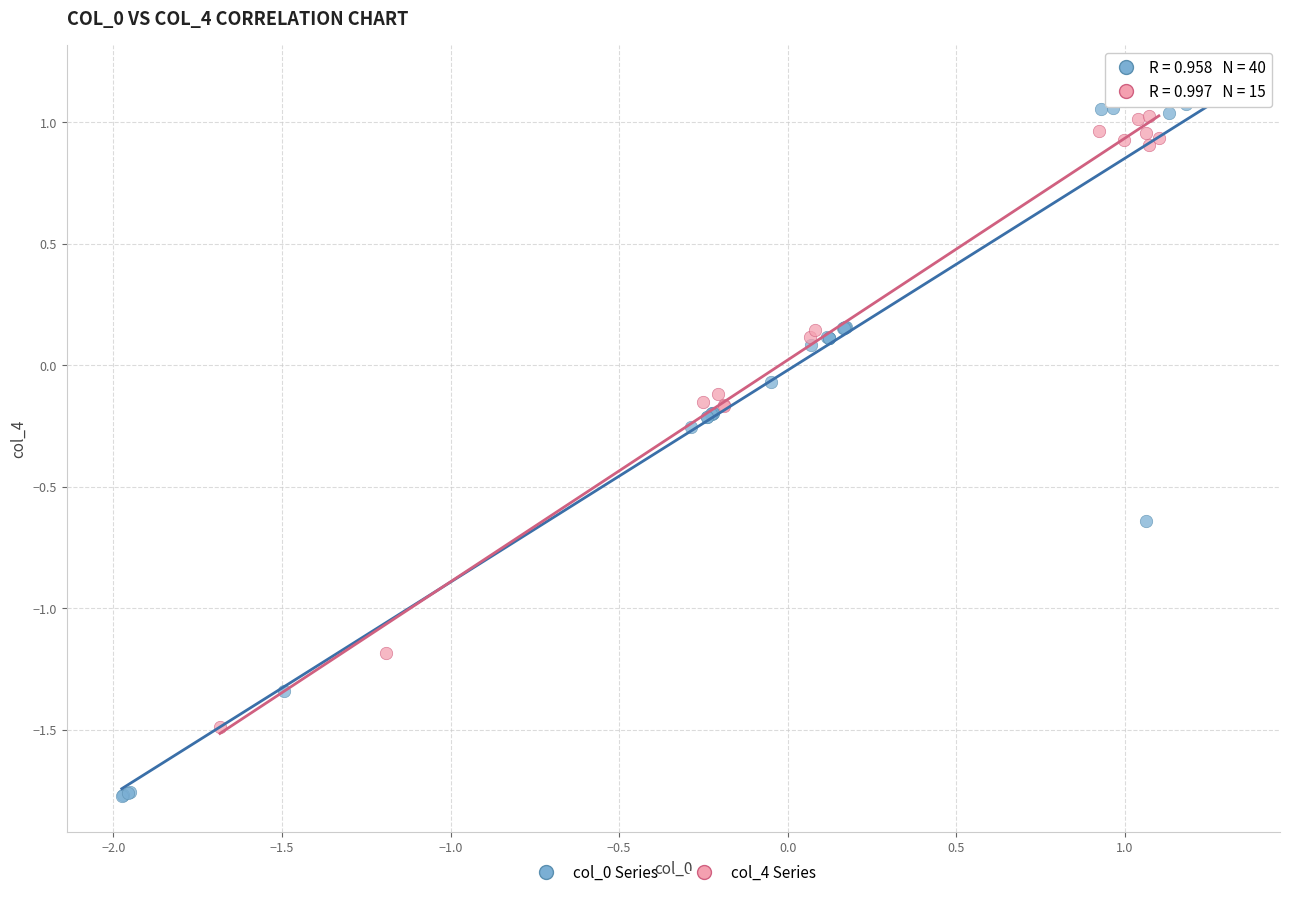

Which series contains the lowest Y value?

col_0 Series